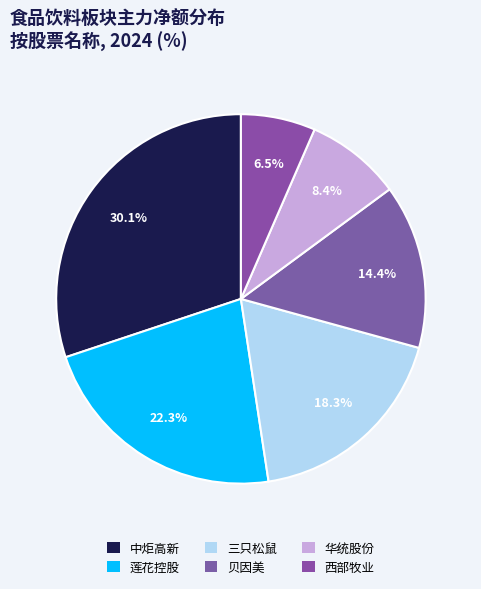

Count the number of slices in the pie.

6